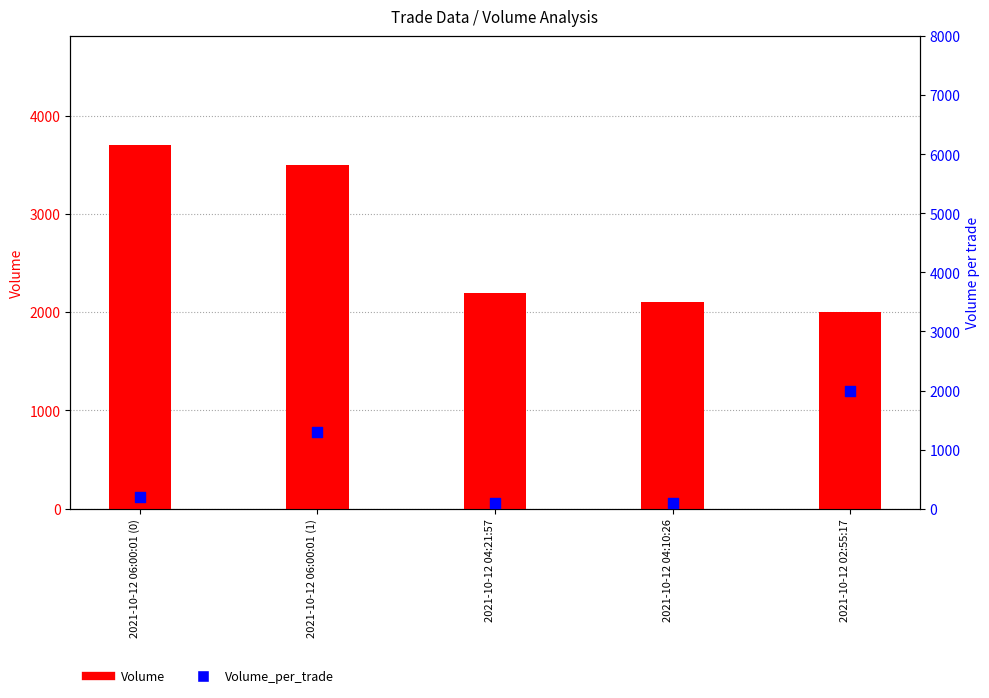

Which series contains the highest Y value?

Volume